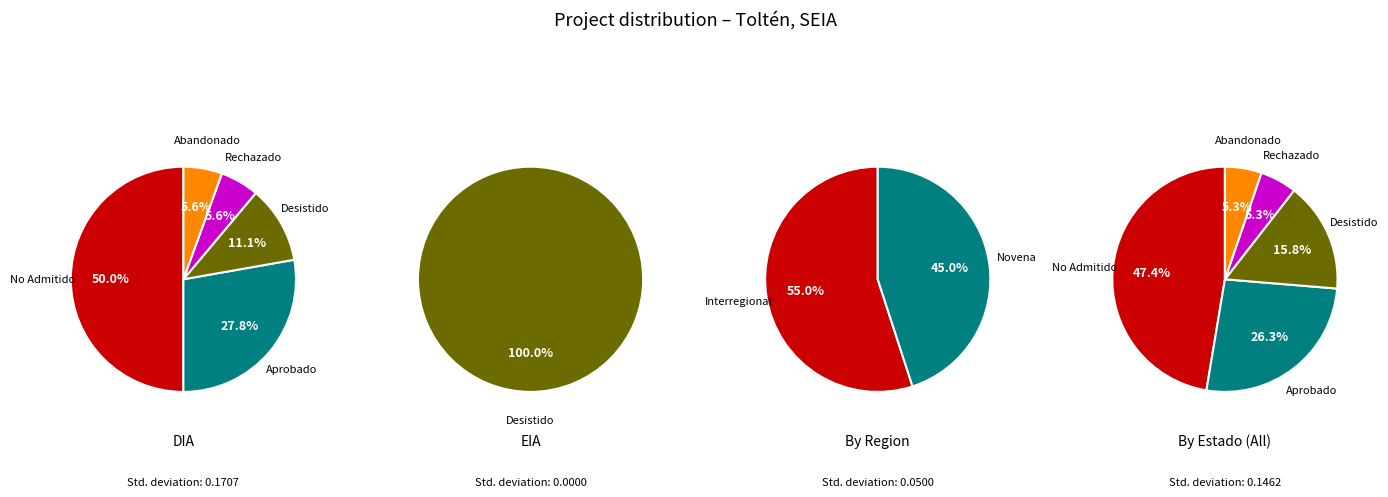

What is the change in value from DIA to EIA?

-17